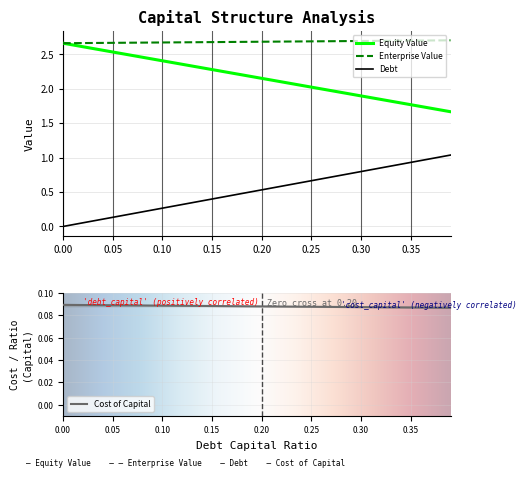

Which series changed the most between 0.11 and 0.24?

debt_capital